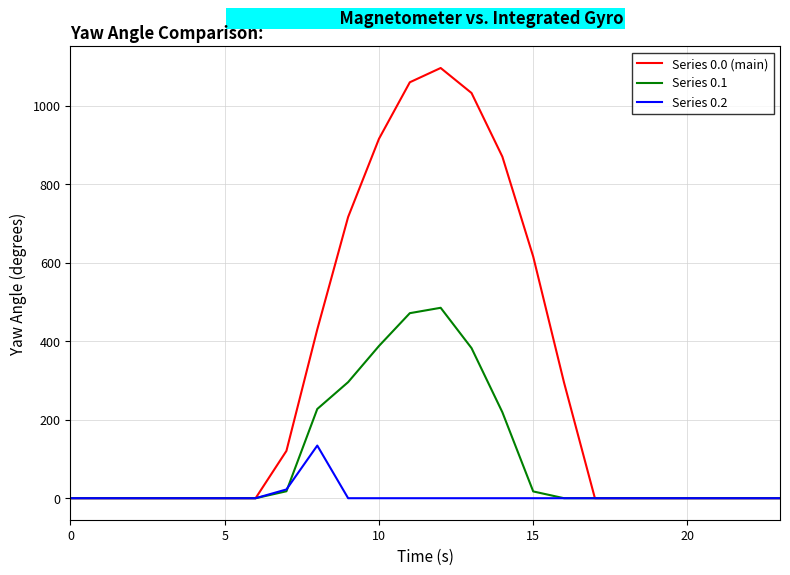

Which series has the largest total across all categories?

Series 0.0 (main)